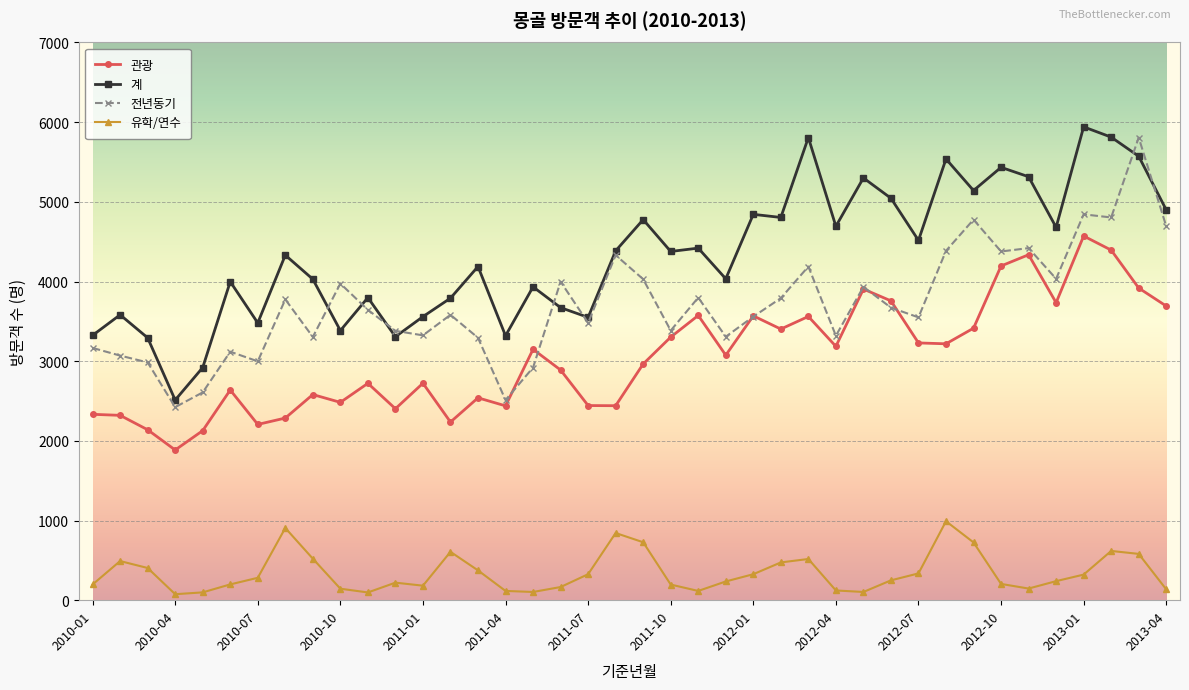

Rank the series by their average value, from lowest to highest.

유학/연수, 관광, 전년동기, 계